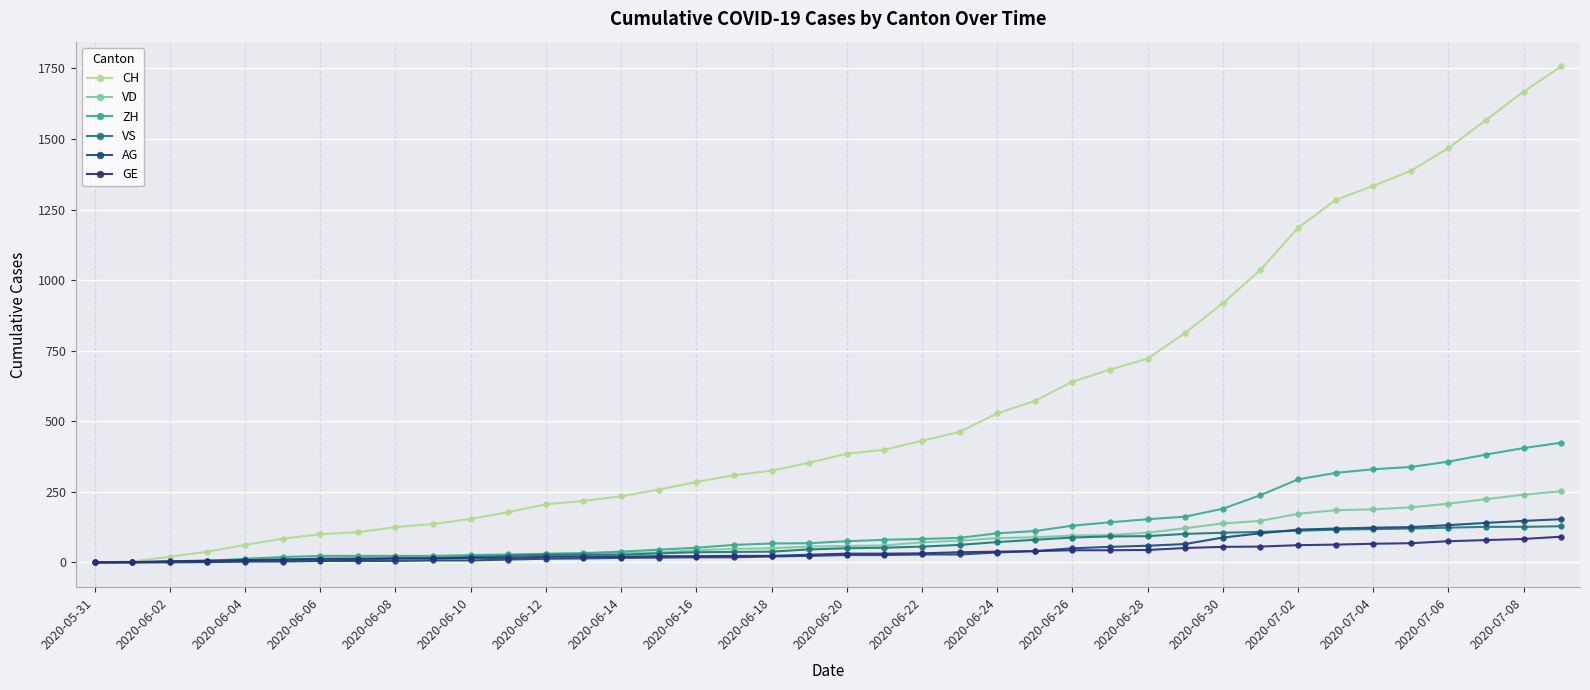

True or false: CH and GE intersect in this chart.

False